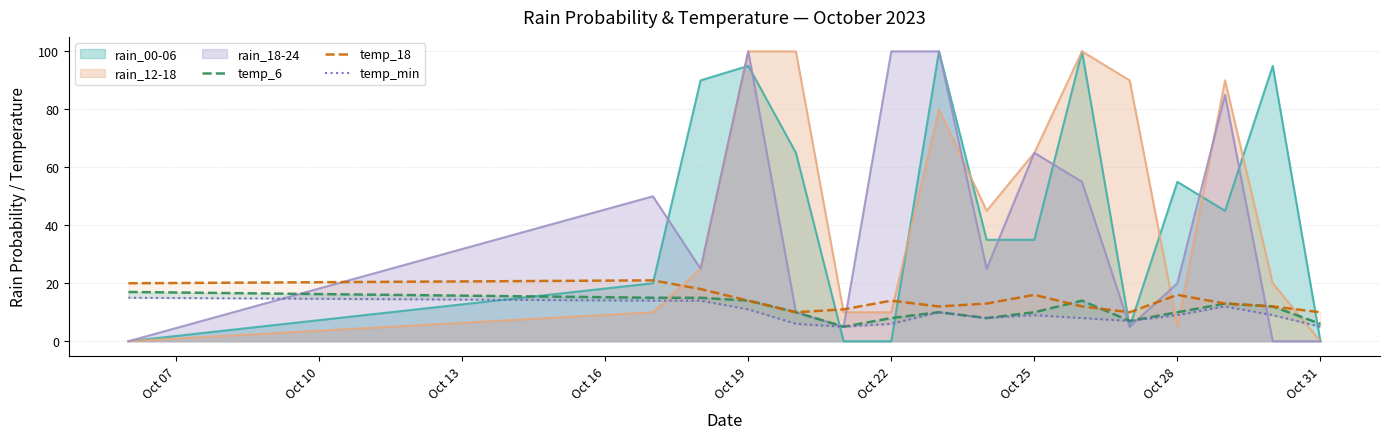

True or false: rain_12-18 has a value of 3 at Oct 22.

False